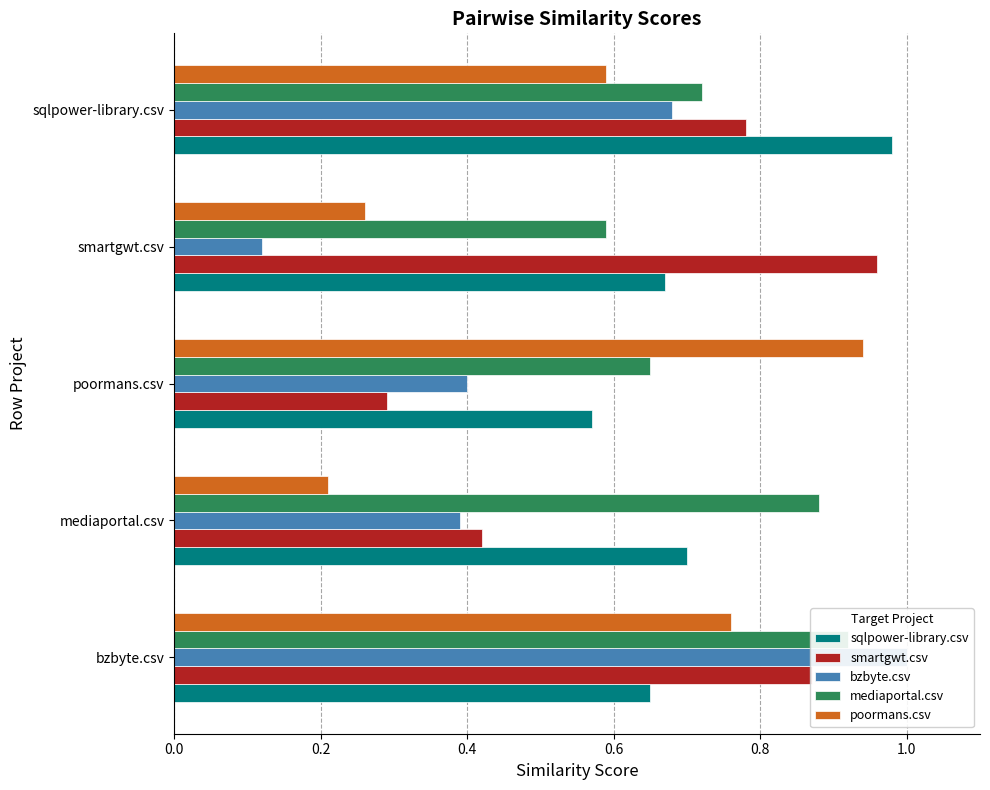

Reading right to left, list all the values displayed in this chart.

sqlpower-library.csv: 1.0	0.7	0.6	0.7	0.7
smartgwt.csv: 0.8	1.0	0.3	0.4	0.9
bzbyte.csv: 0.7	0.1	0.4	0.4	1.0
mediaportal.csv: 0.7	0.6	0.7	0.9	0.9
poormans.csv: 0.6	0.3	0.9	0.2	0.8